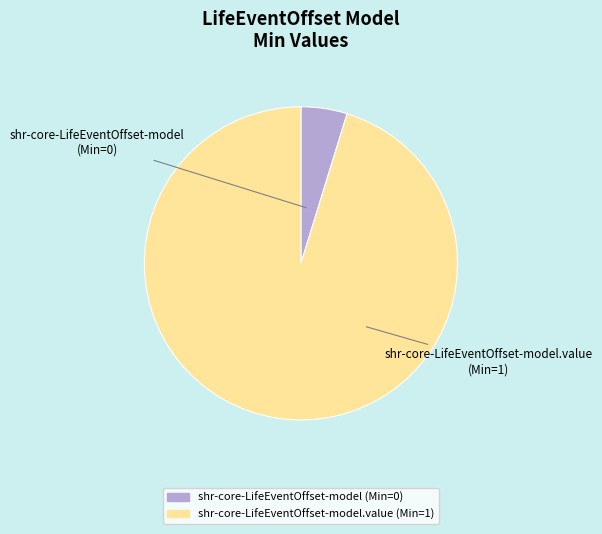

Is there any slice that represents more than half of the pie?

Yes